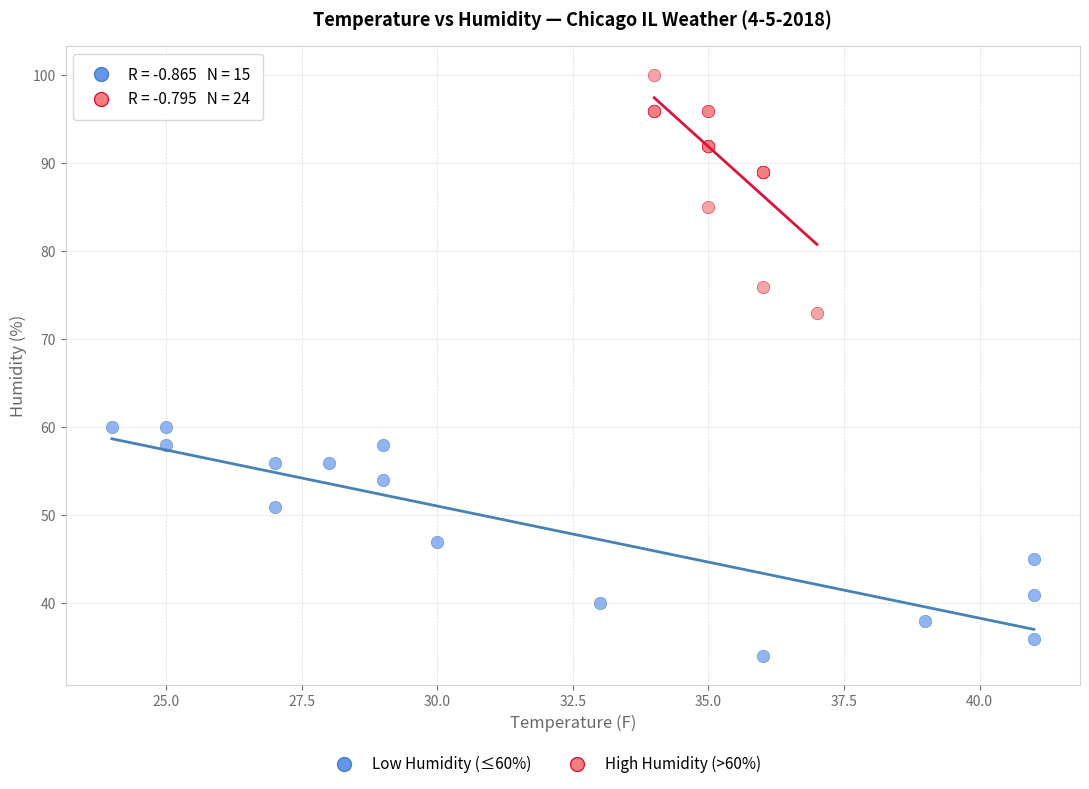

Which series reaches the minimum Y coordinate?

Low Humidity (≤60%)